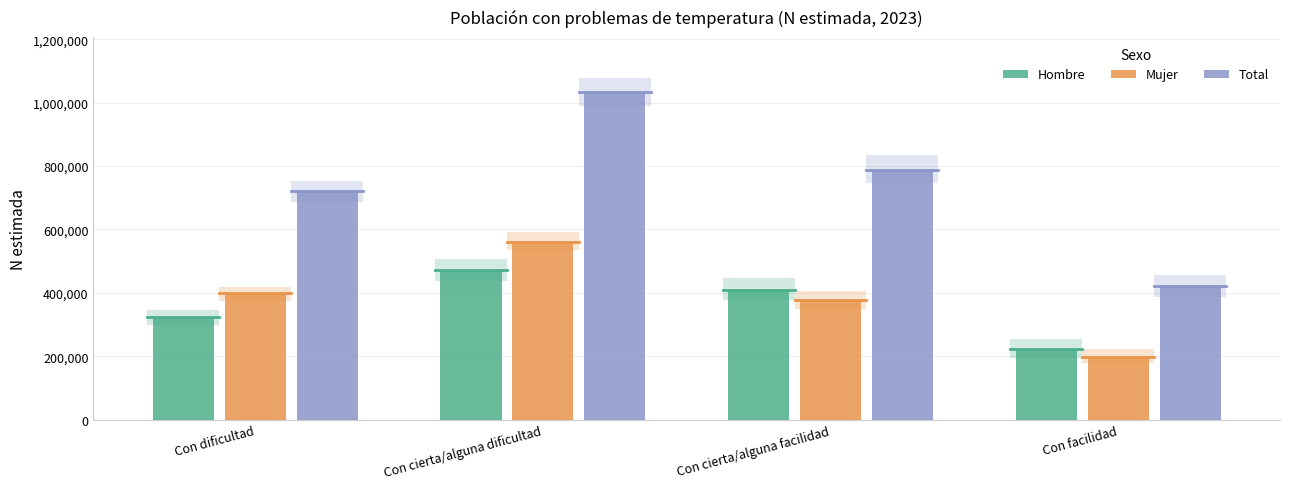

At which label does Hombre reach its peak?

Con cierta/alguna dificultad